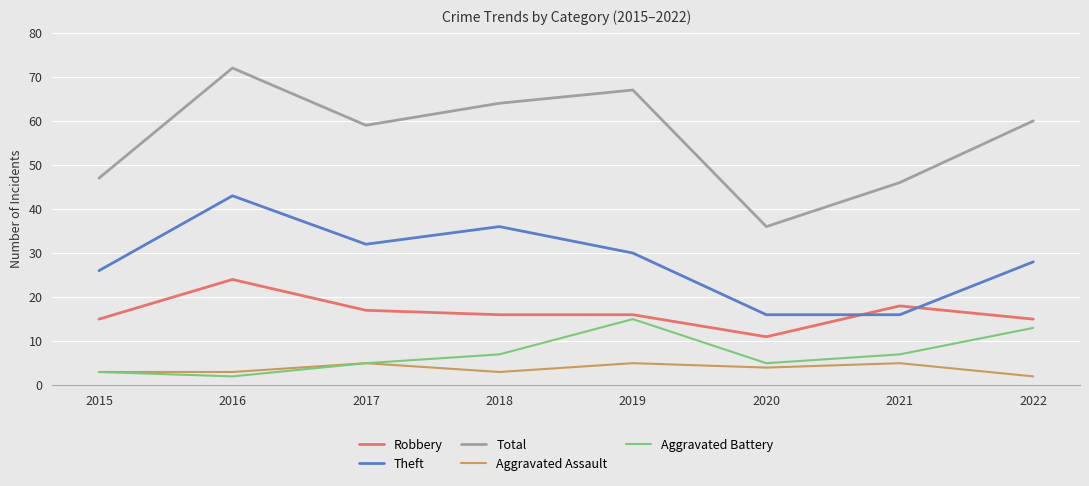

What is the sum of all Aggravated Battery values?

57